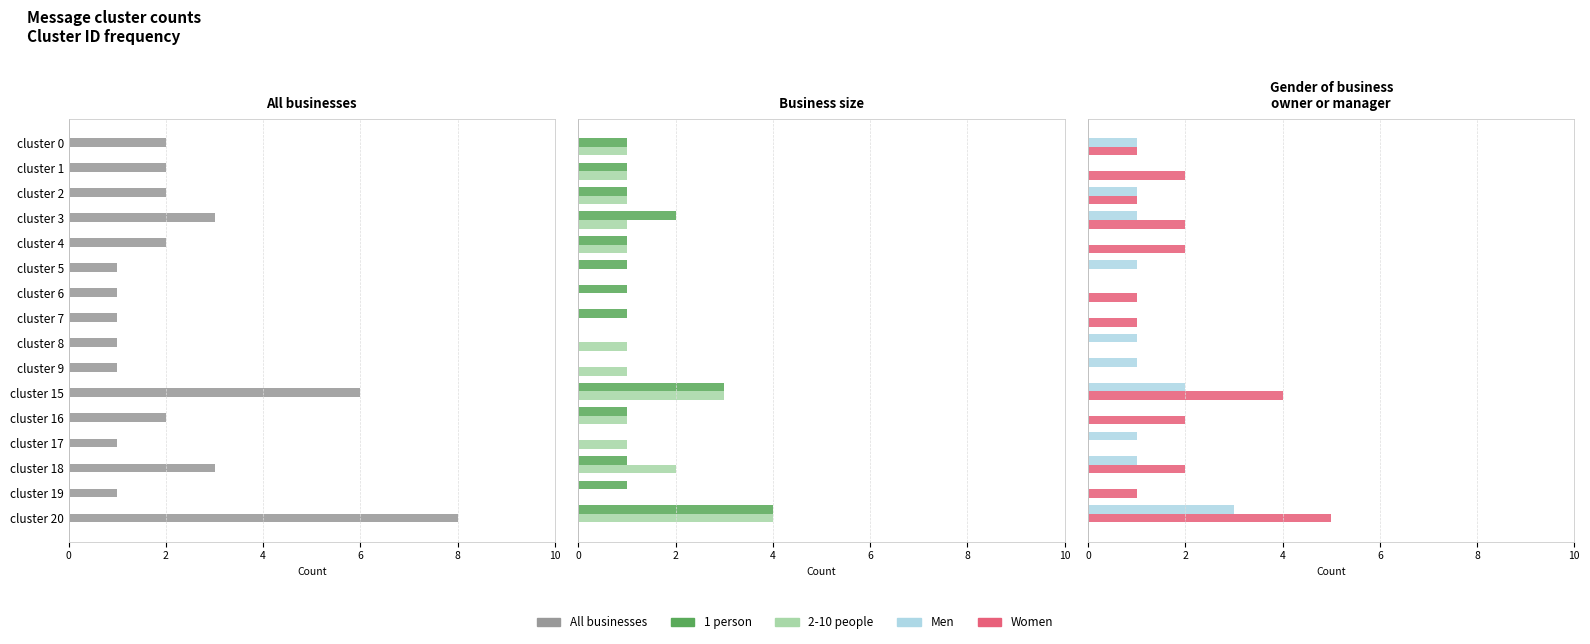

What is the maximum value shown in the chart?

8